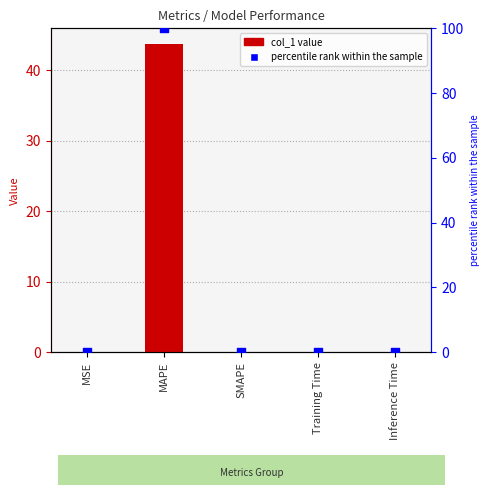

At how many categories does at least one series exceed 7?

1